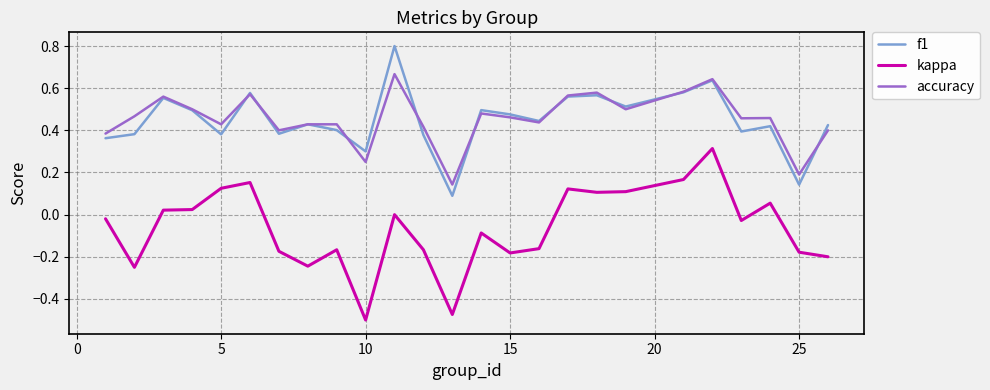

What is the maximum value shown in the chart?

0.8